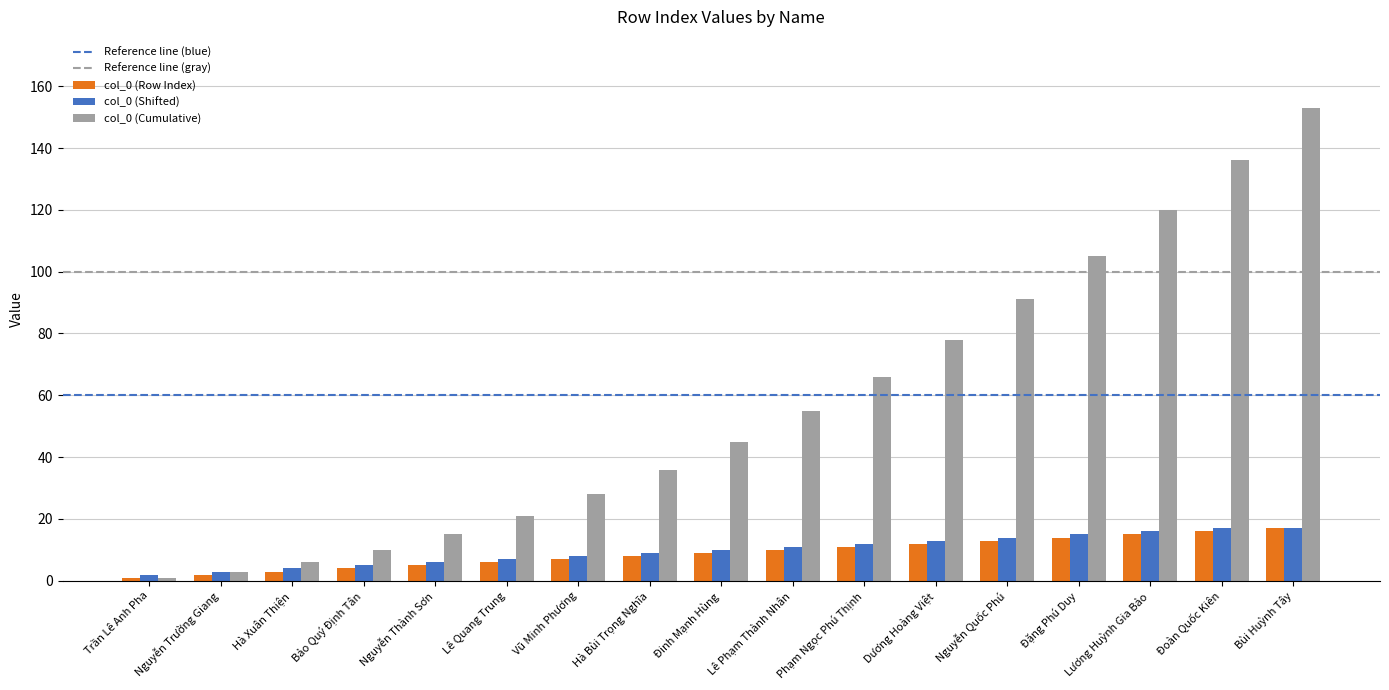

Count the number of data series in this chart.

3